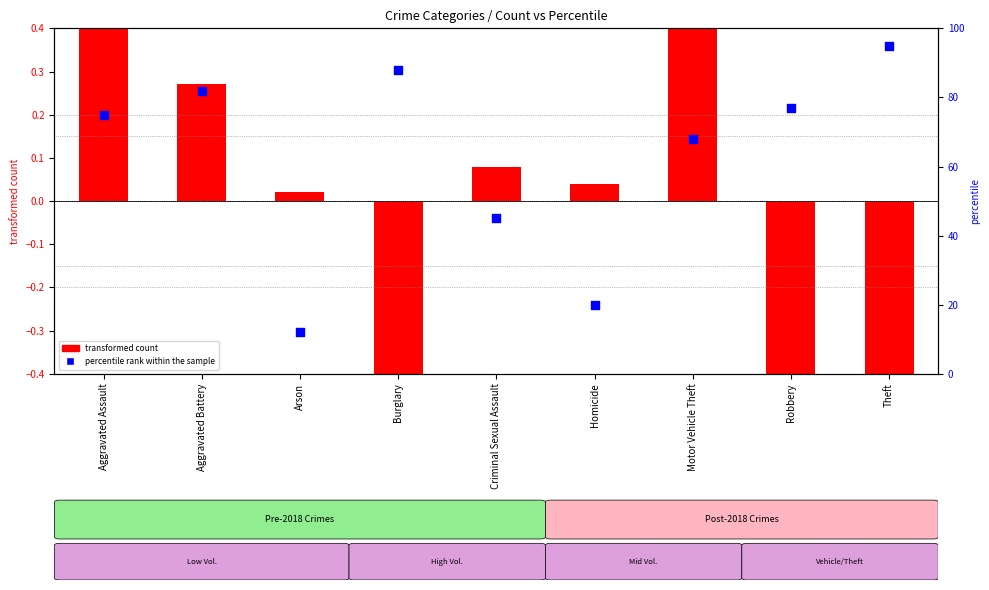

What is the change in value from Arson to Homicide?

+8